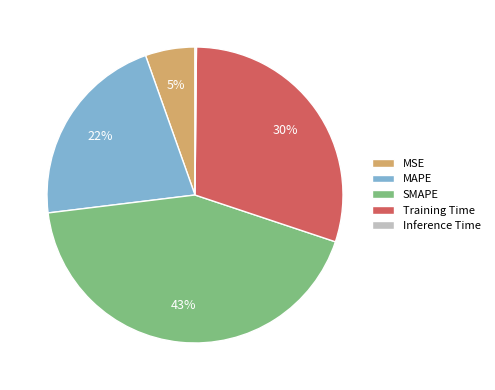

Is it true that MSE is 5% of the pie?

True